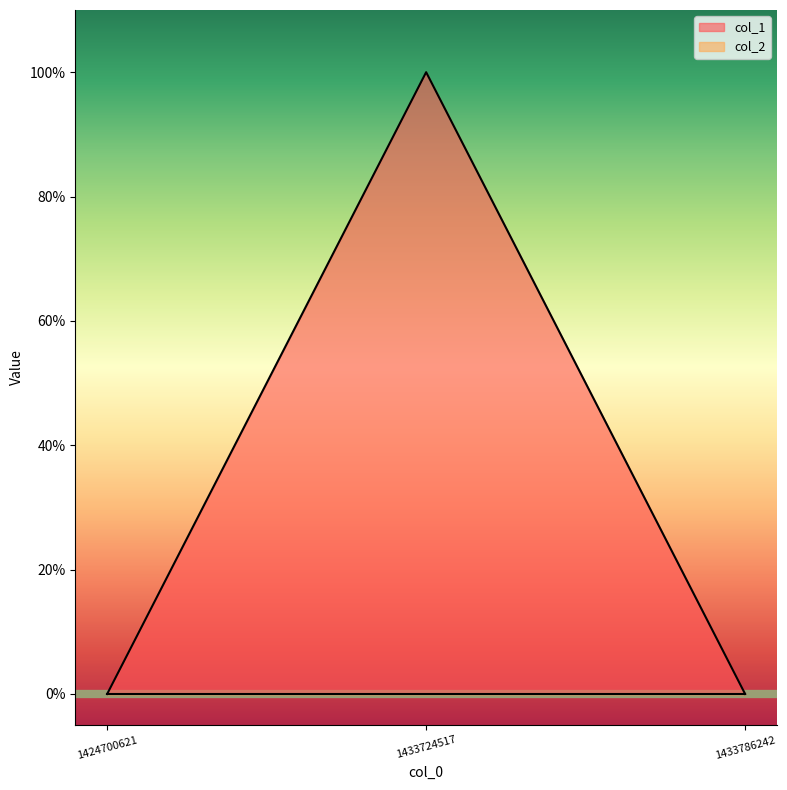

The value at 1433786242 is 0. True or false?

True